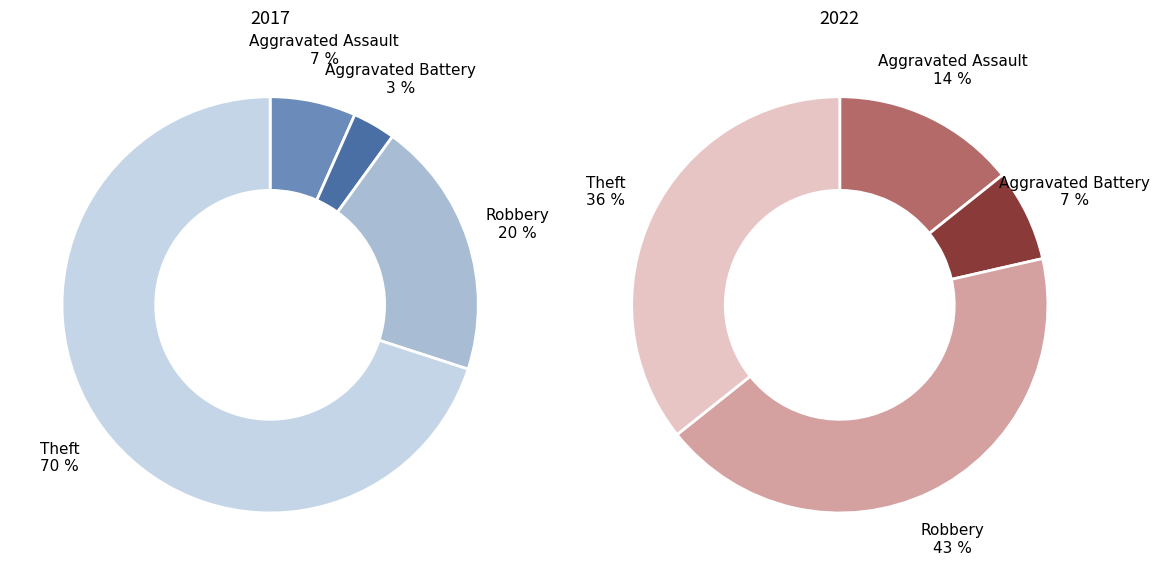

Count the number of slices in the pie.

4